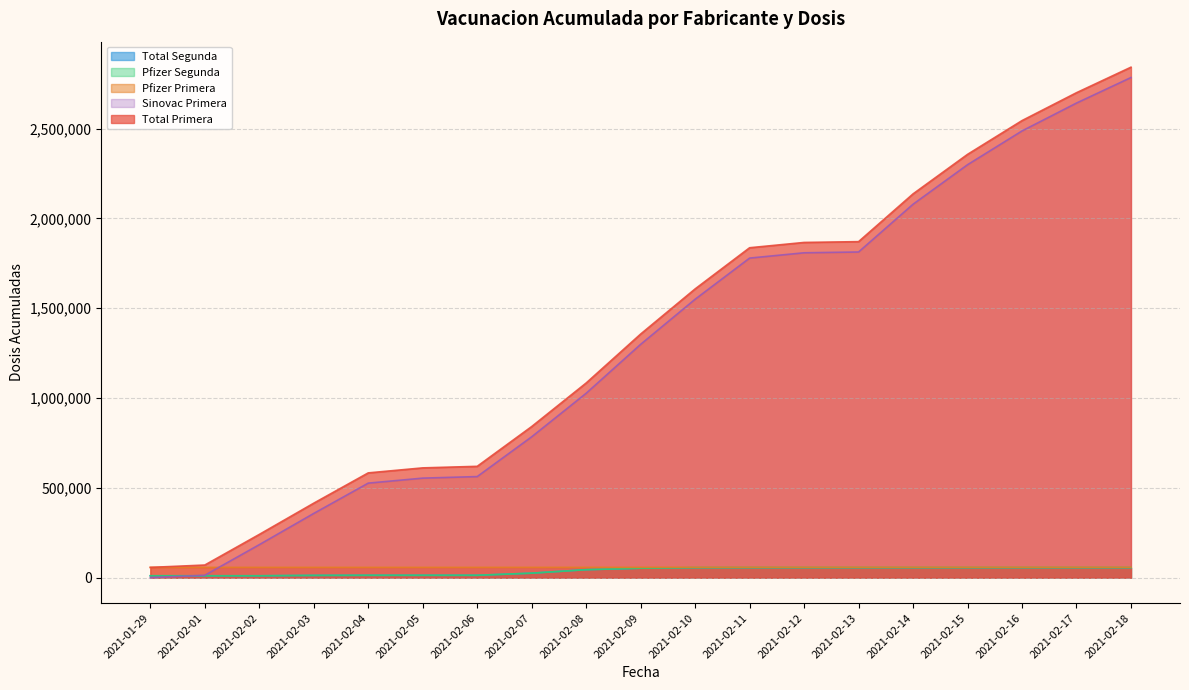

True or false: Pfizer Primera has more than 0 interior local peaks.

False